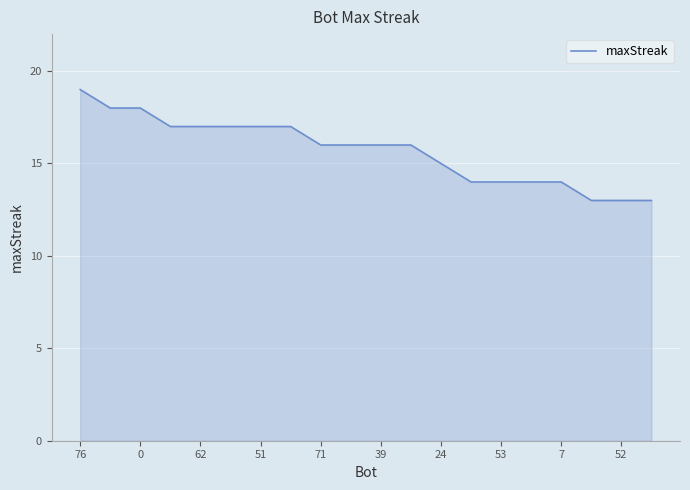

What is the greatest value displayed?

19